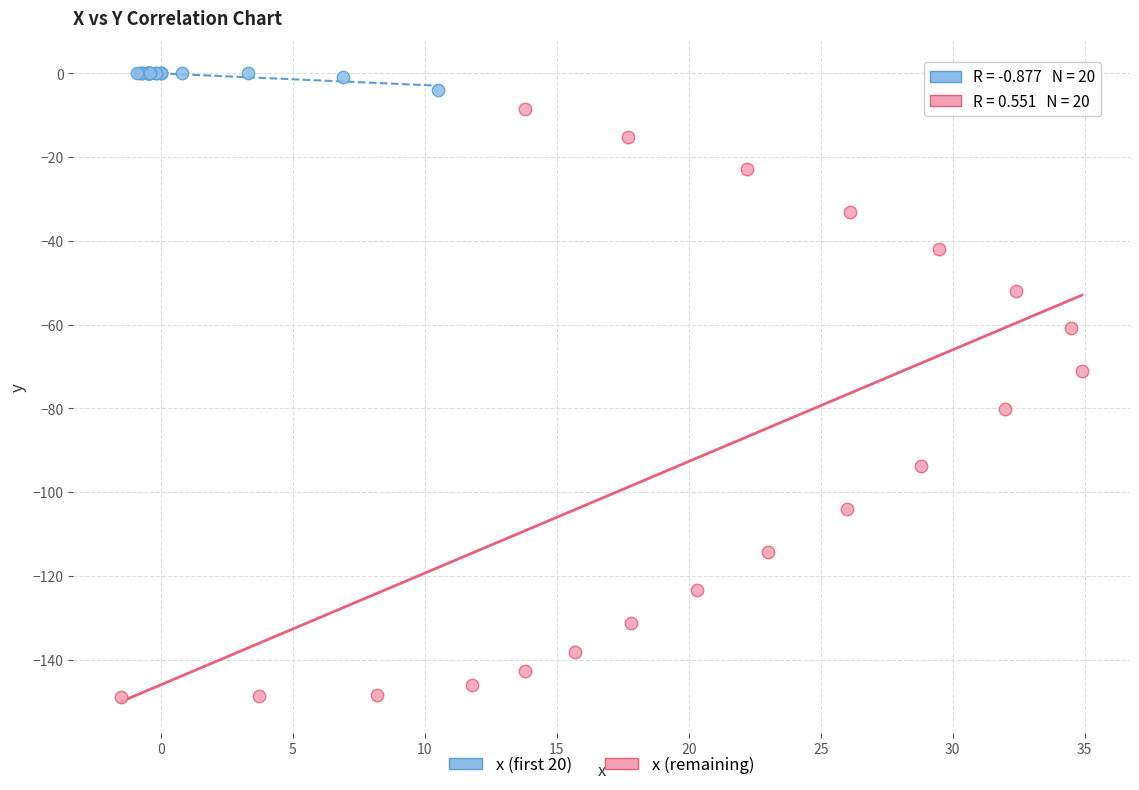

Which series reaches the minimum Y coordinate?

x (remaining)